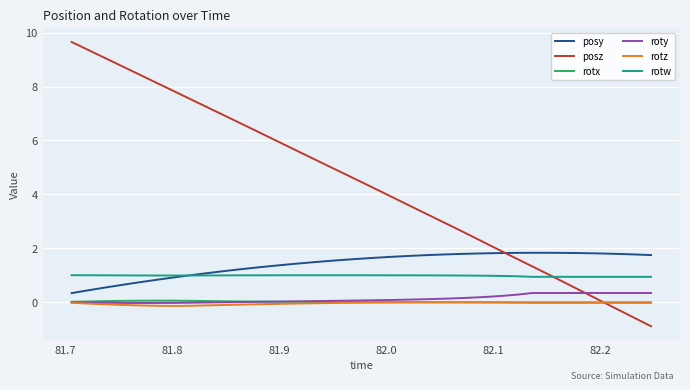

What is the minimum value shown in the chart?

-0.9